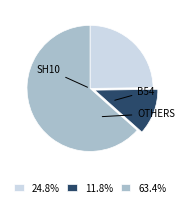

Is there a majority slice in this chart?

Yes